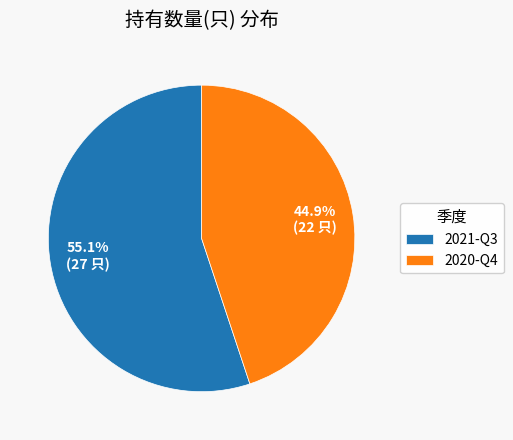

To the nearest percent, what portion does 2021-Q3 represent?

55%